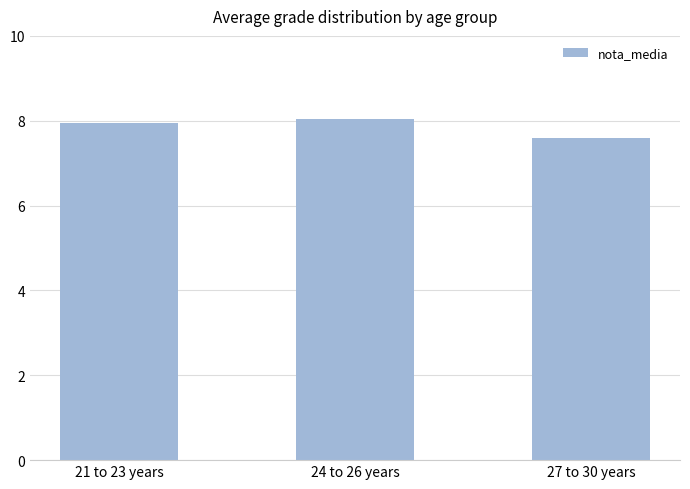

What is the approximate value at 21 to 23 years?

7.9